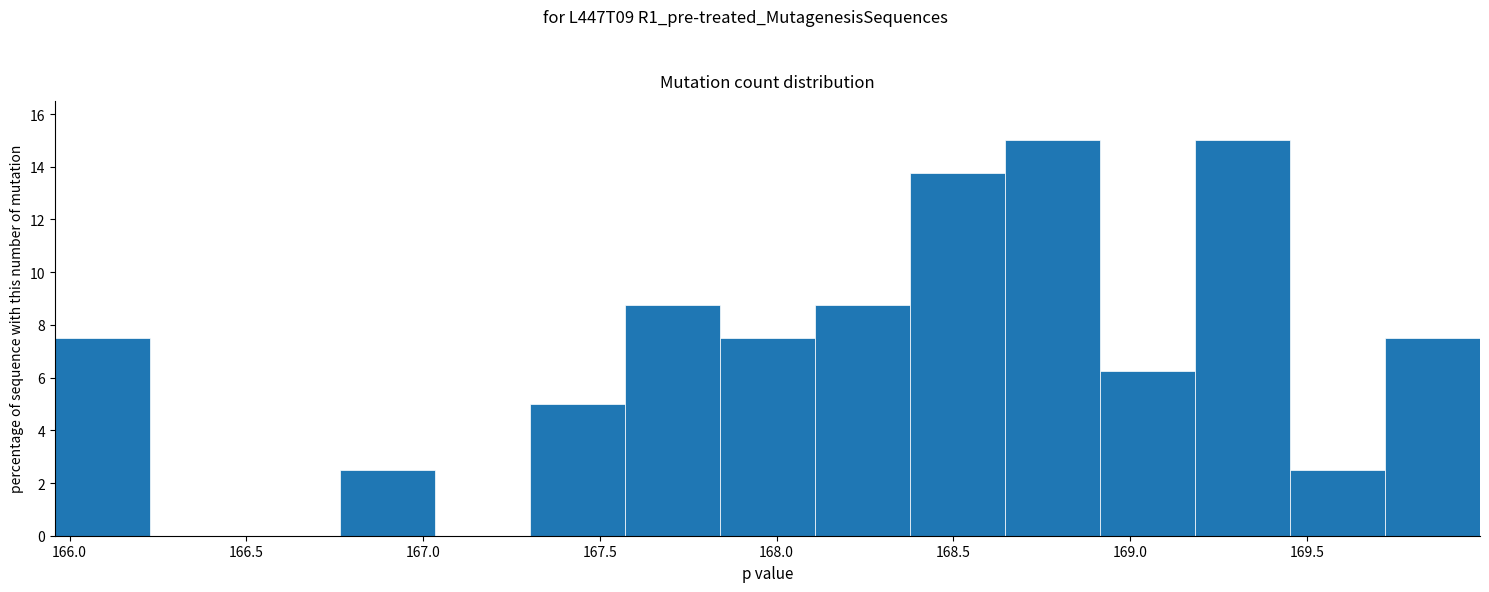

What is the height of the bar covering 169.20 to 169.45 on the x-axis? Neither the bar edges nor the heights are printed on the chart, so give them approximately, as read against the axes.

15.0